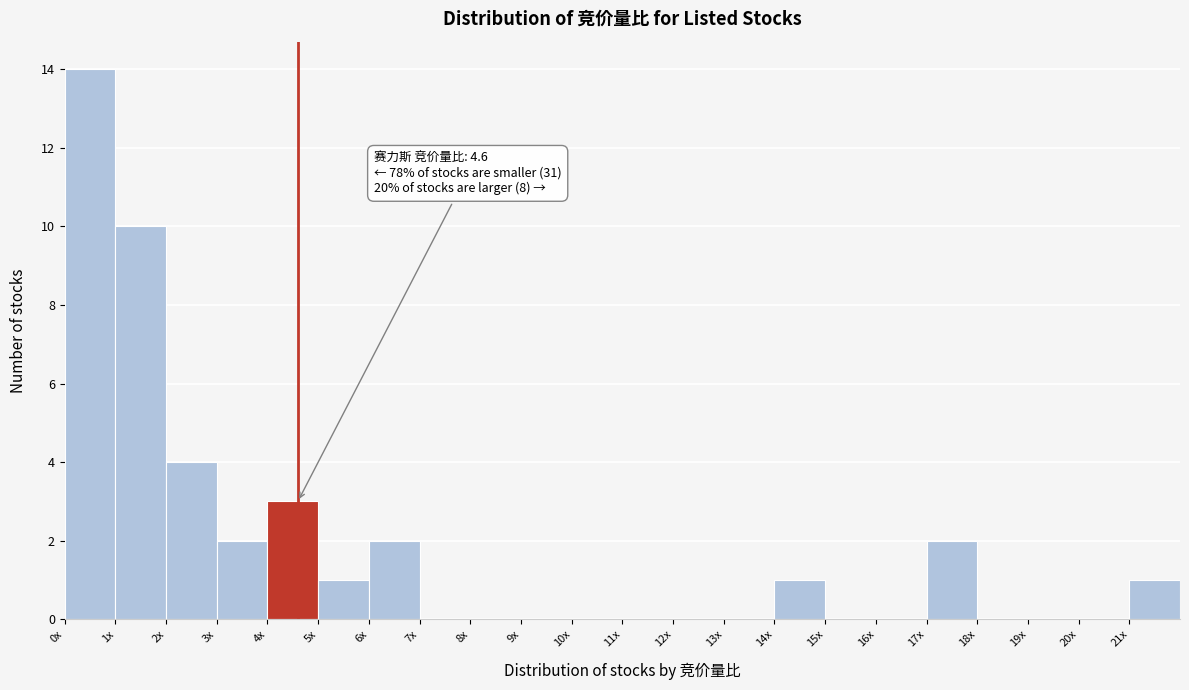

Reading left to right, transcribe all the data shown in this chart.

0x=14	1x=10	2x=4	3x=2	4x=3	5x=1	6x=2	7x=0	8x=0	9x=0	10x=0	11x=0	12x=0	13x=0	14x=1	15x=0	16x=0	17x=2	18x=0	19x=0	20x=0	21x=1